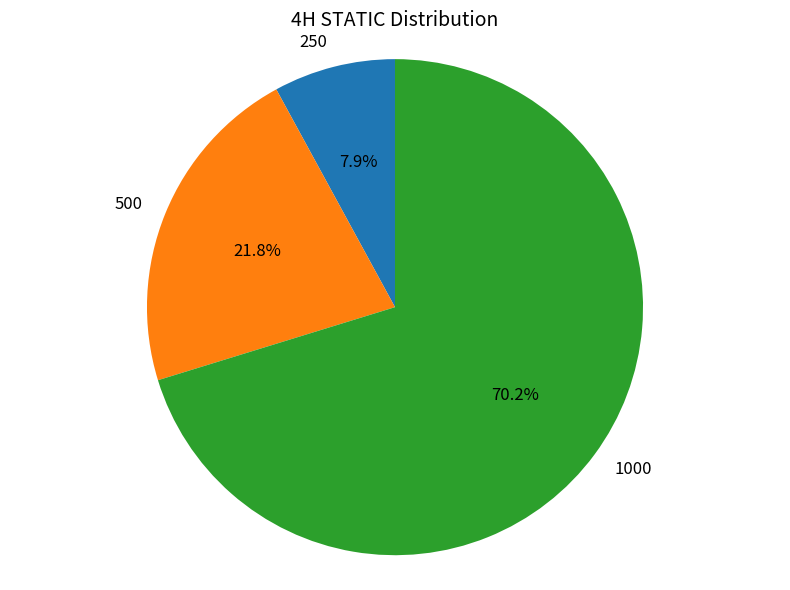

Which category has the smallest portion of the pie?

250